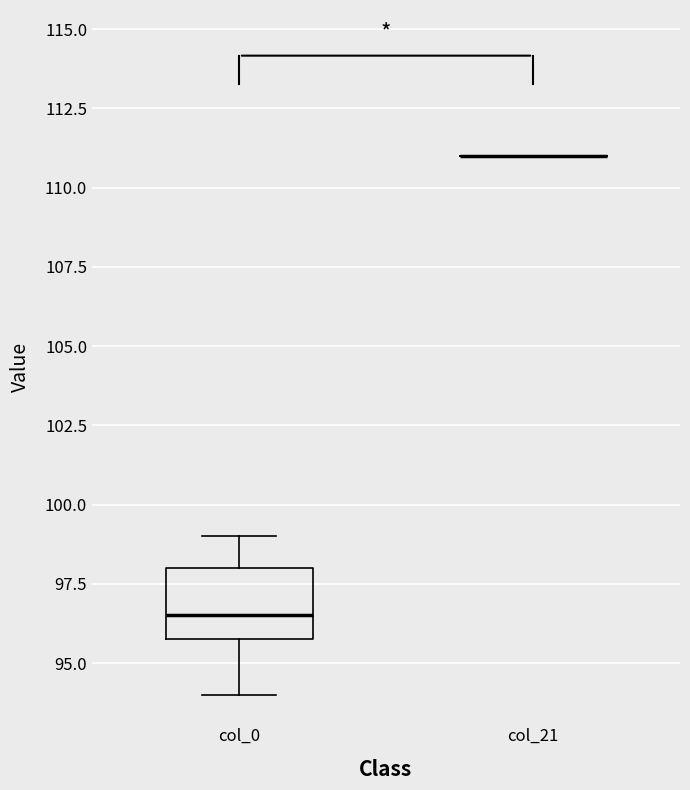

Which box is the tallest, from its lower edge to its upper edge?

col_0